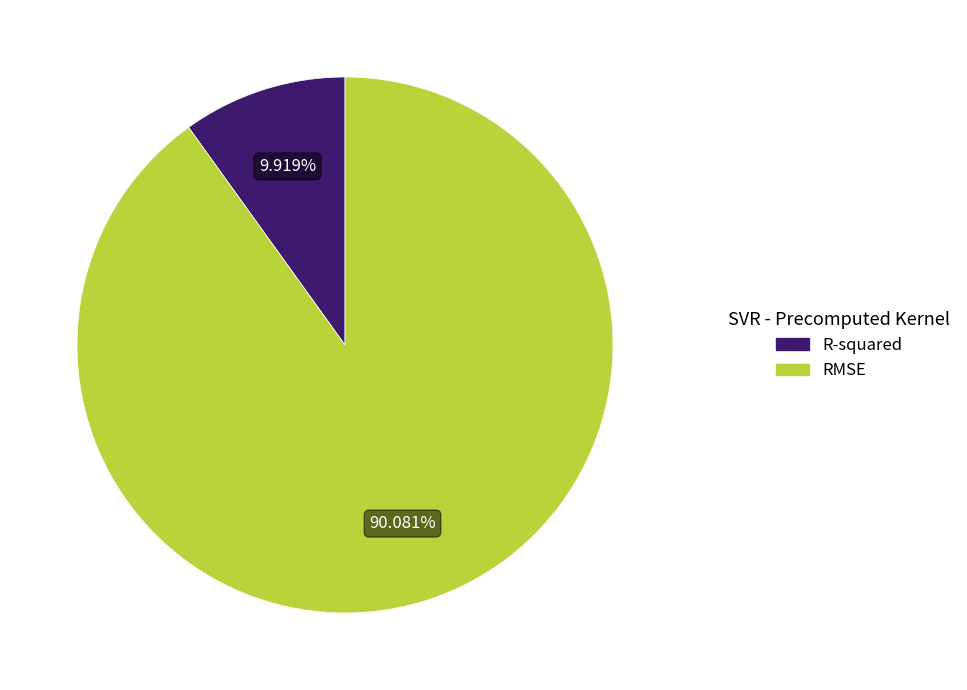

Is it true that R-squared is 10% of the pie?

True